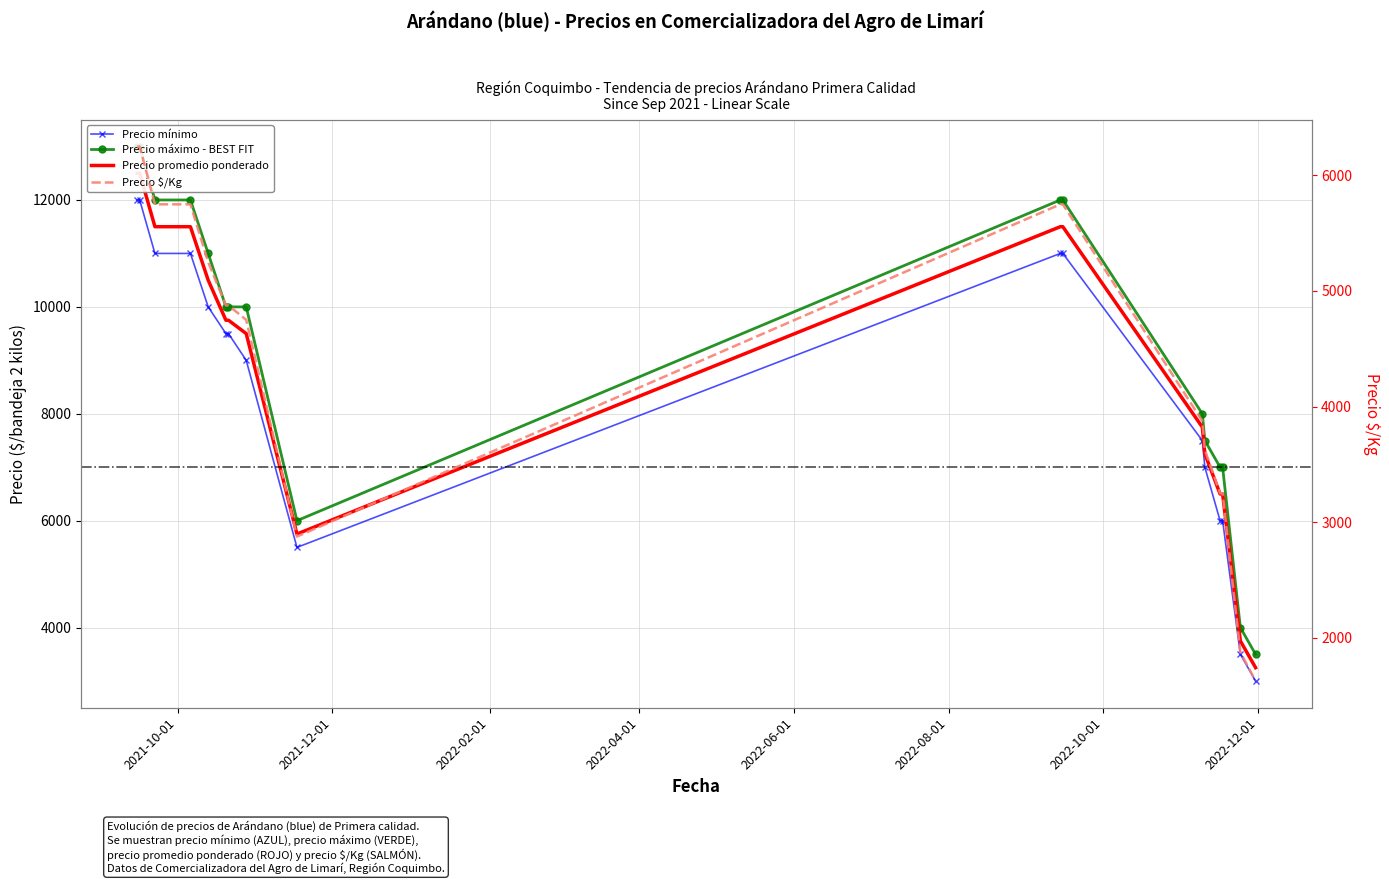

Does the chart have visible grid lines?

Yes